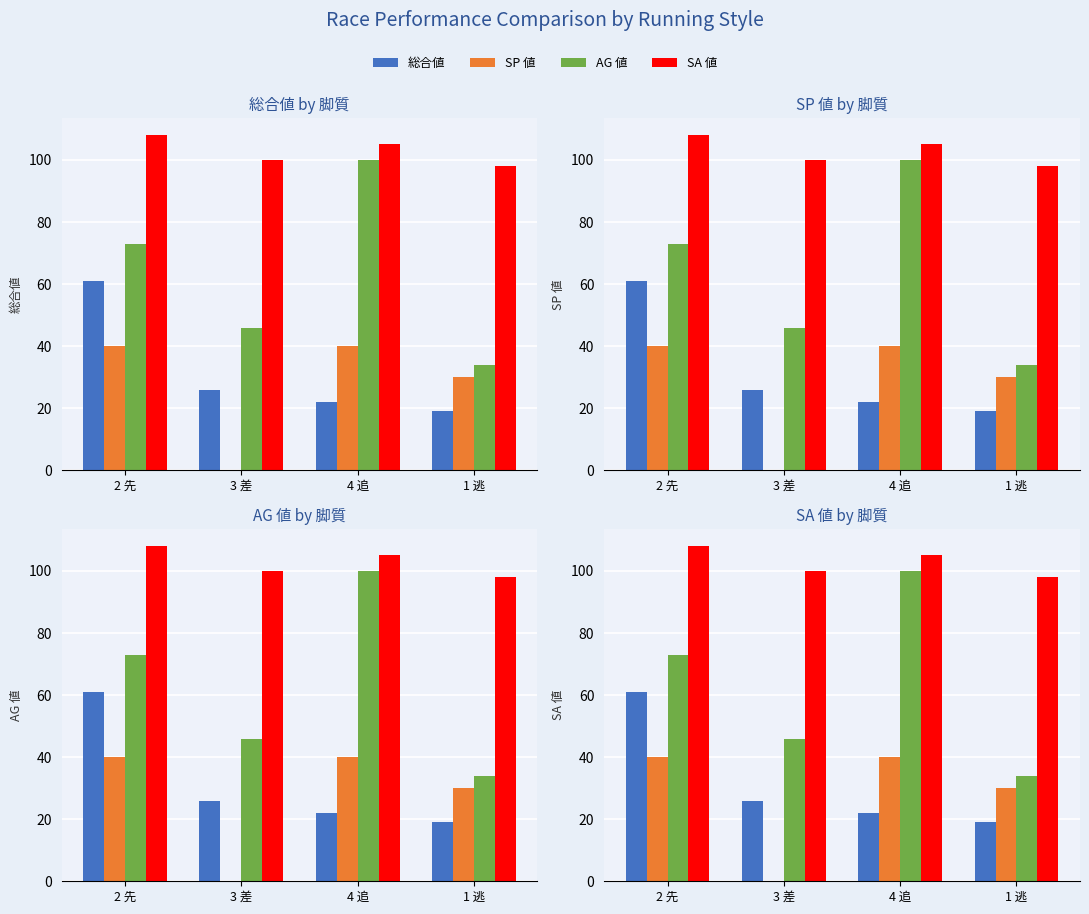

What is the total value across all series at 2 先?

282